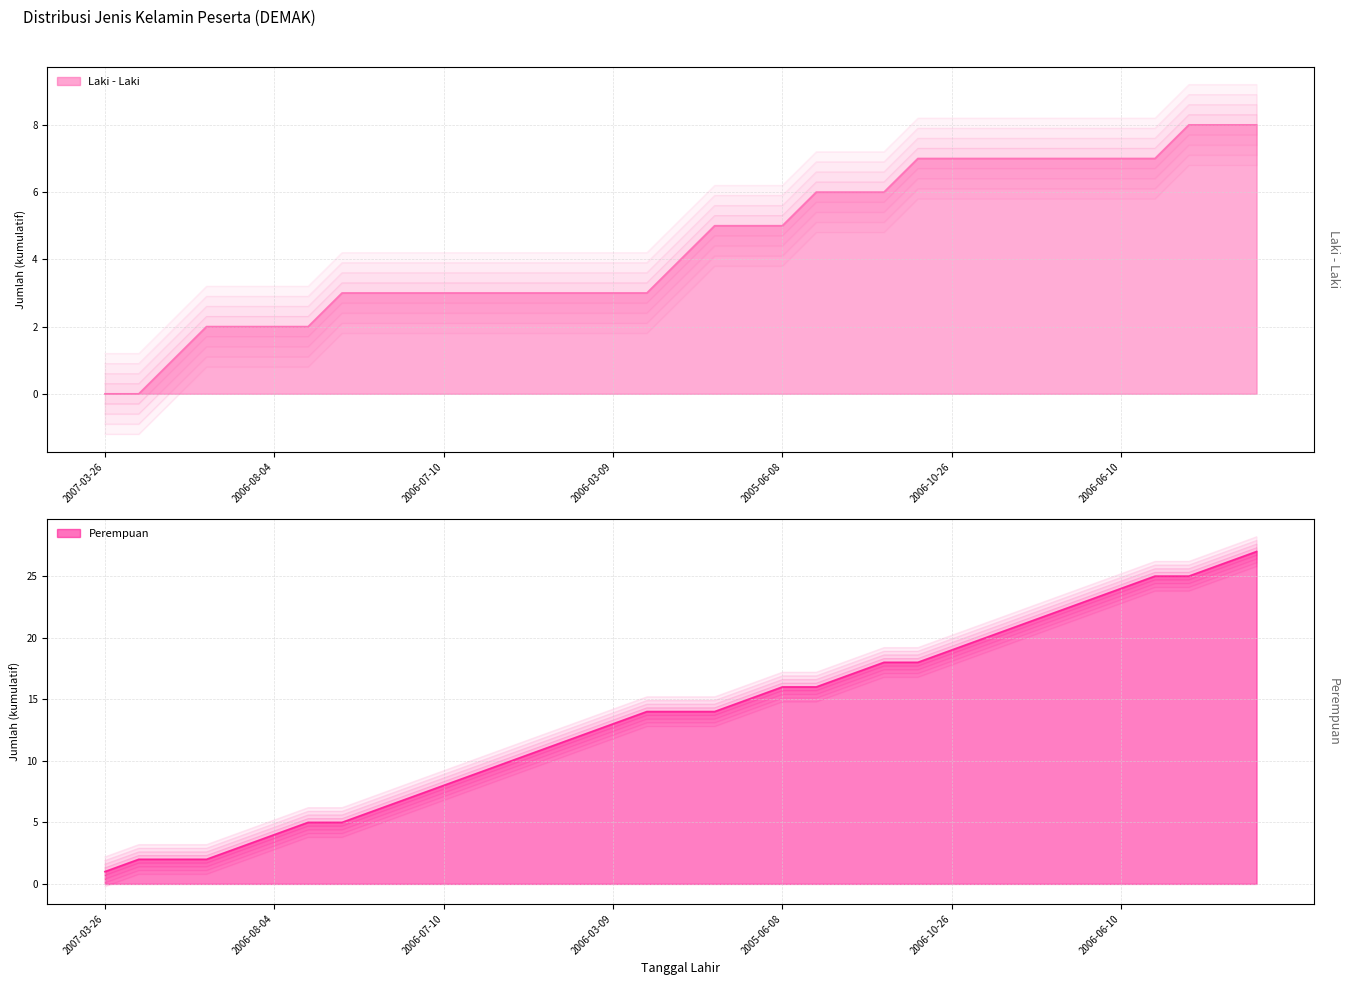

What is the difference between the Perempuan (line) values at 2006-07-10 and 15?

11